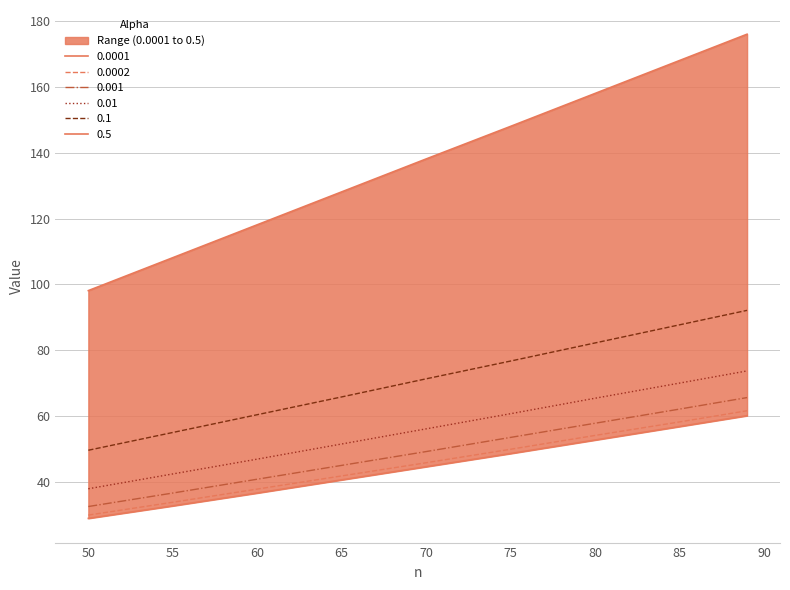

Which series has the largest range (max minus min)?

0.5